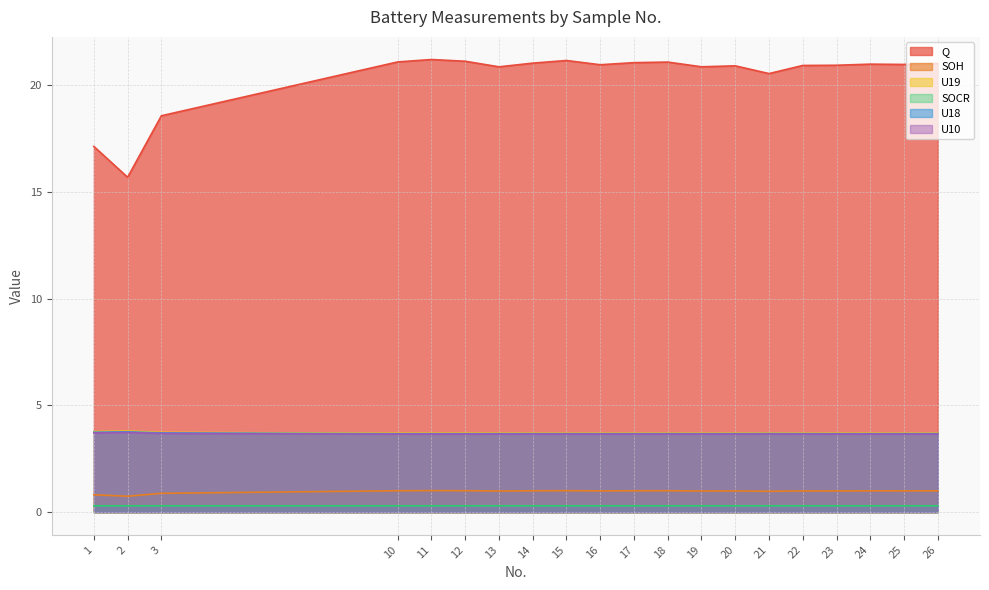

How many interior local peaks does the SOCR series have?

6